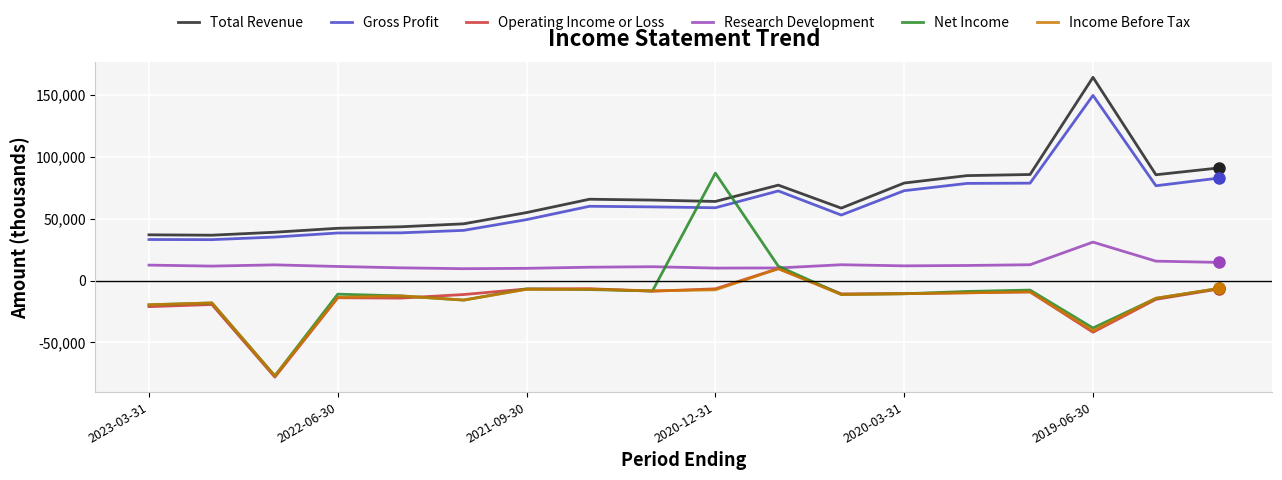

What is the smallest value displayed?

-78100